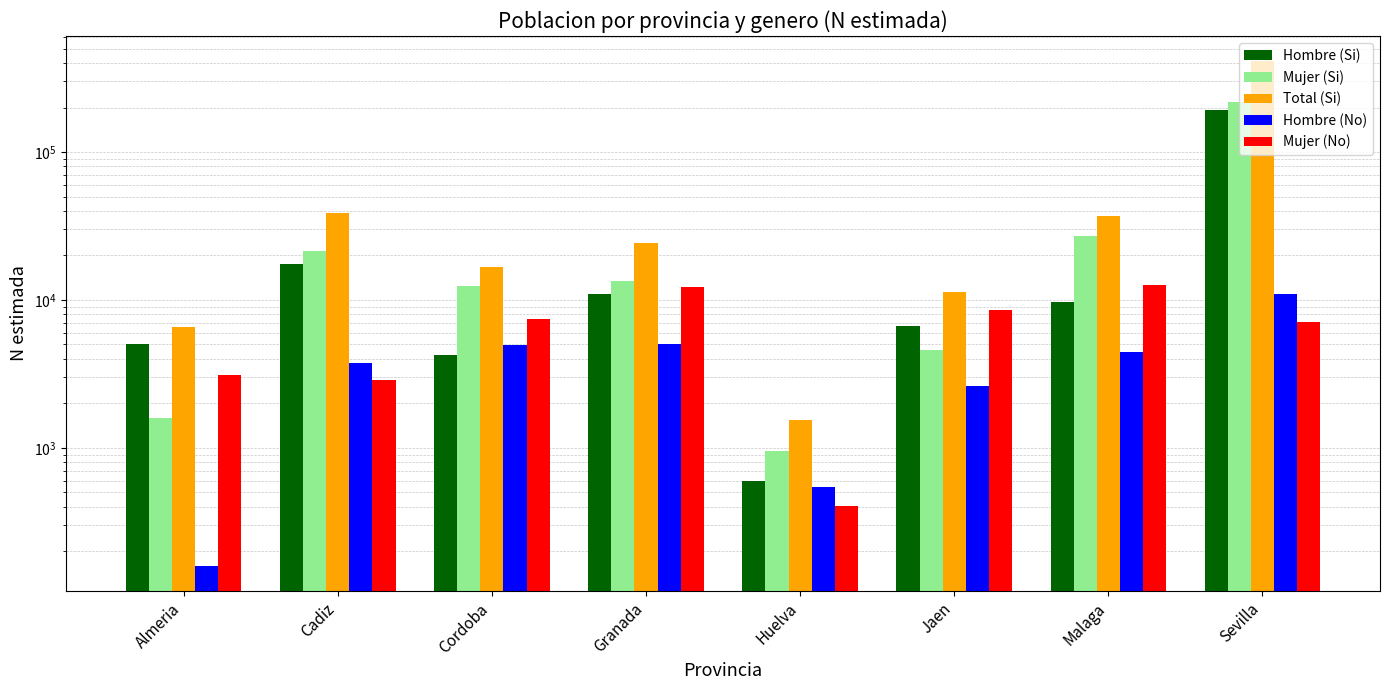

Which series has the largest total across all categories?

Total (Si)